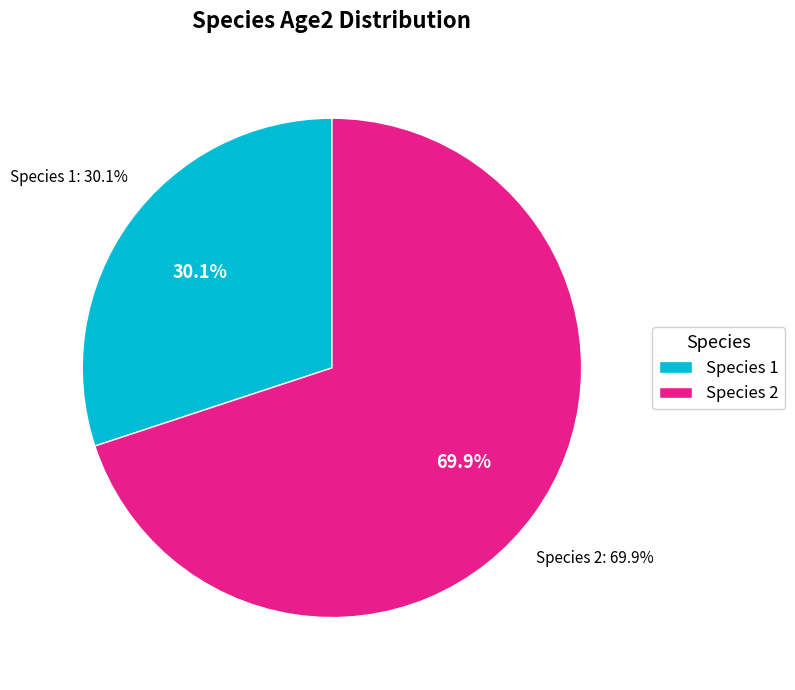

How many slices are in this pie chart?

2